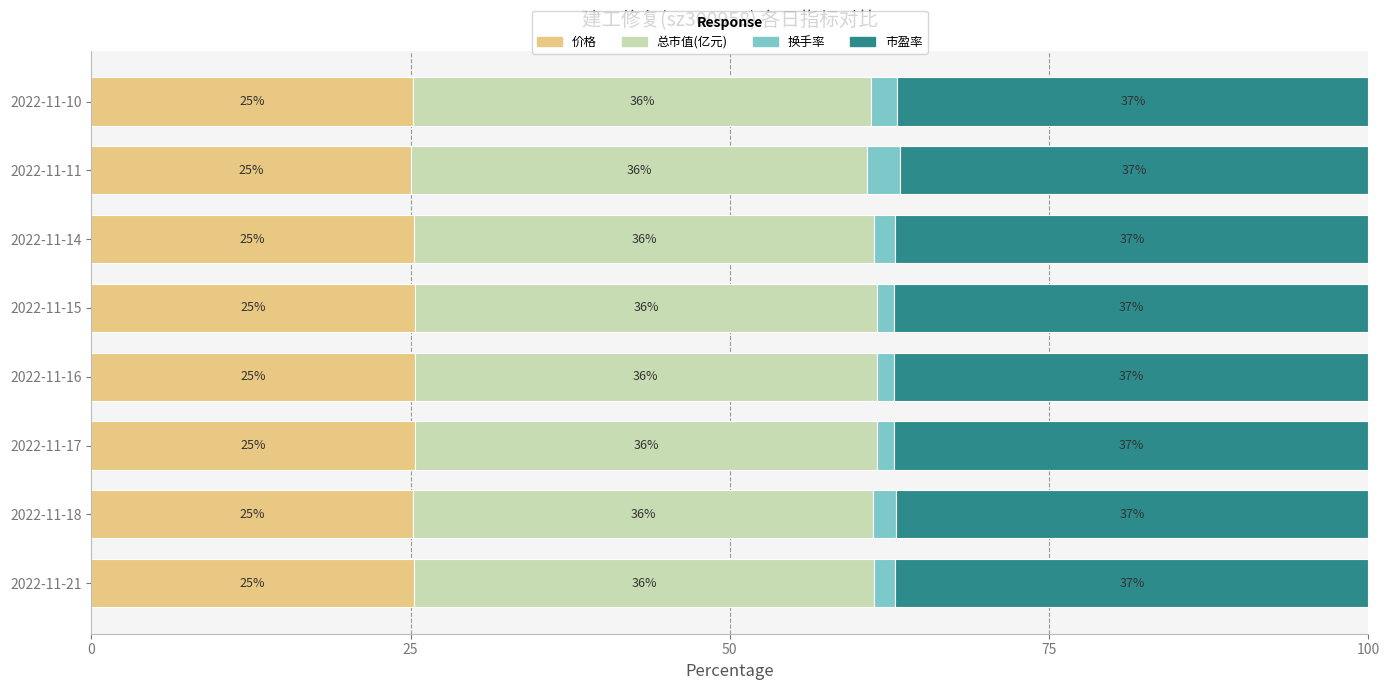

What is the total value across all series at 2022-11-21?

100.0